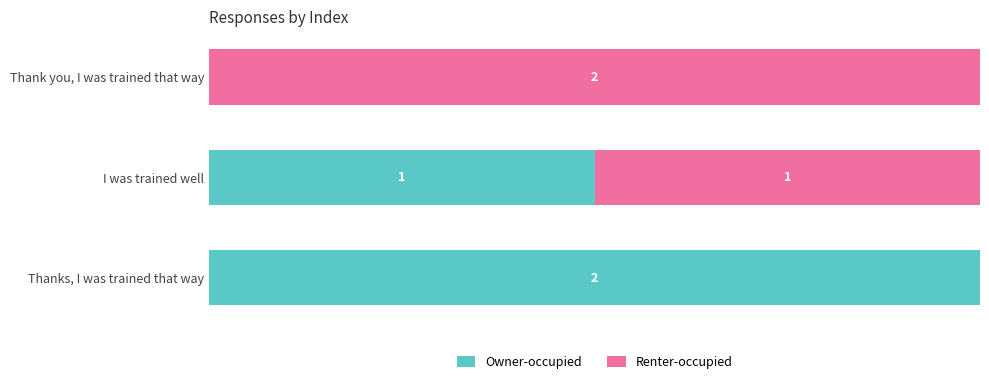

Which category has the highest value in the Owner-occupied series?

Thanks, I was trained that way